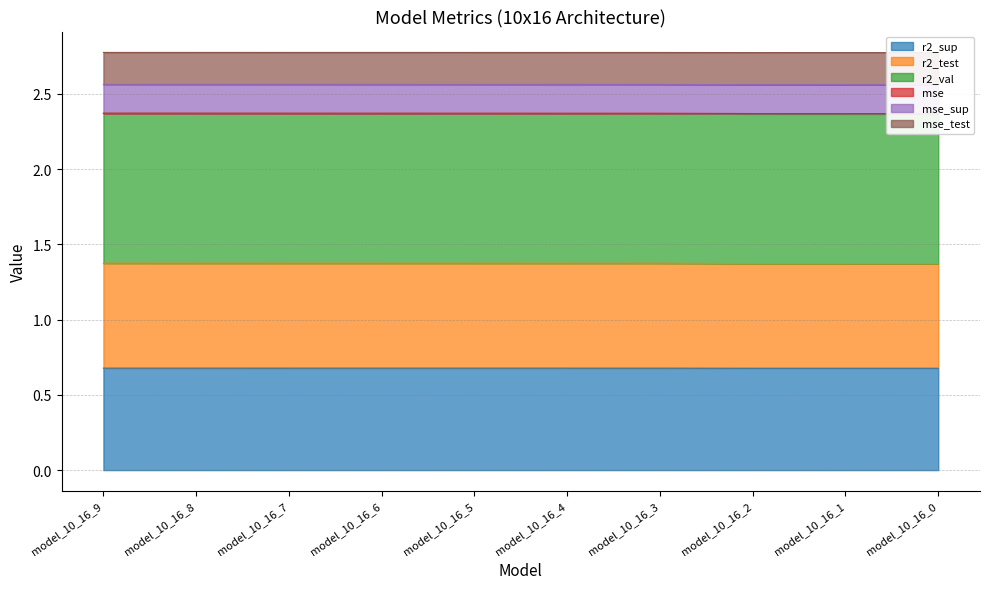

True or false: mse_sup and r2_sup intersect in this chart.

False